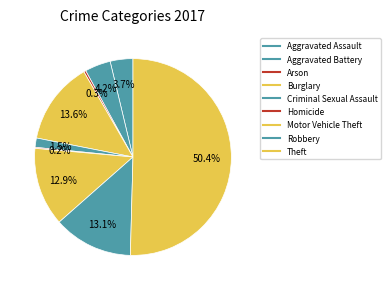

Which category accounts for the majority?

Theft